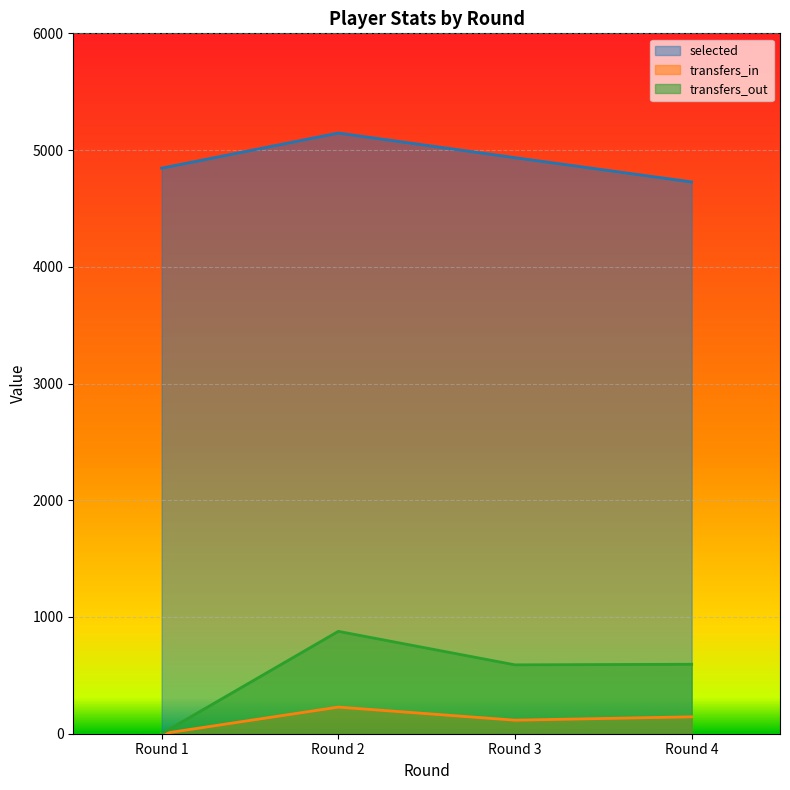

The value of selected at Round 2 is 5146. True or false?

True